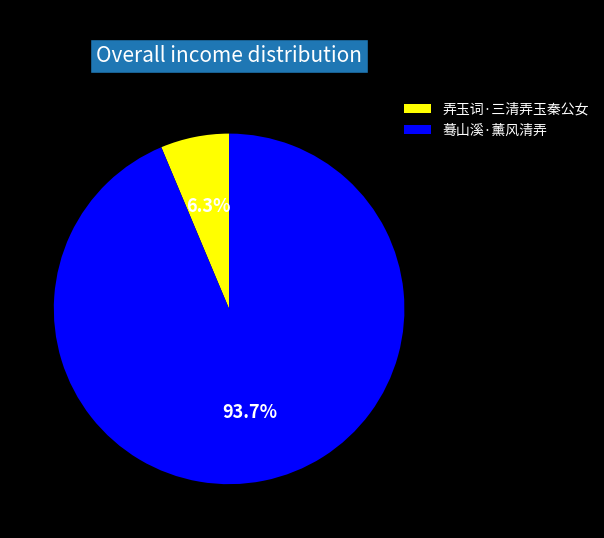

Is there a majority slice in this chart?

Yes